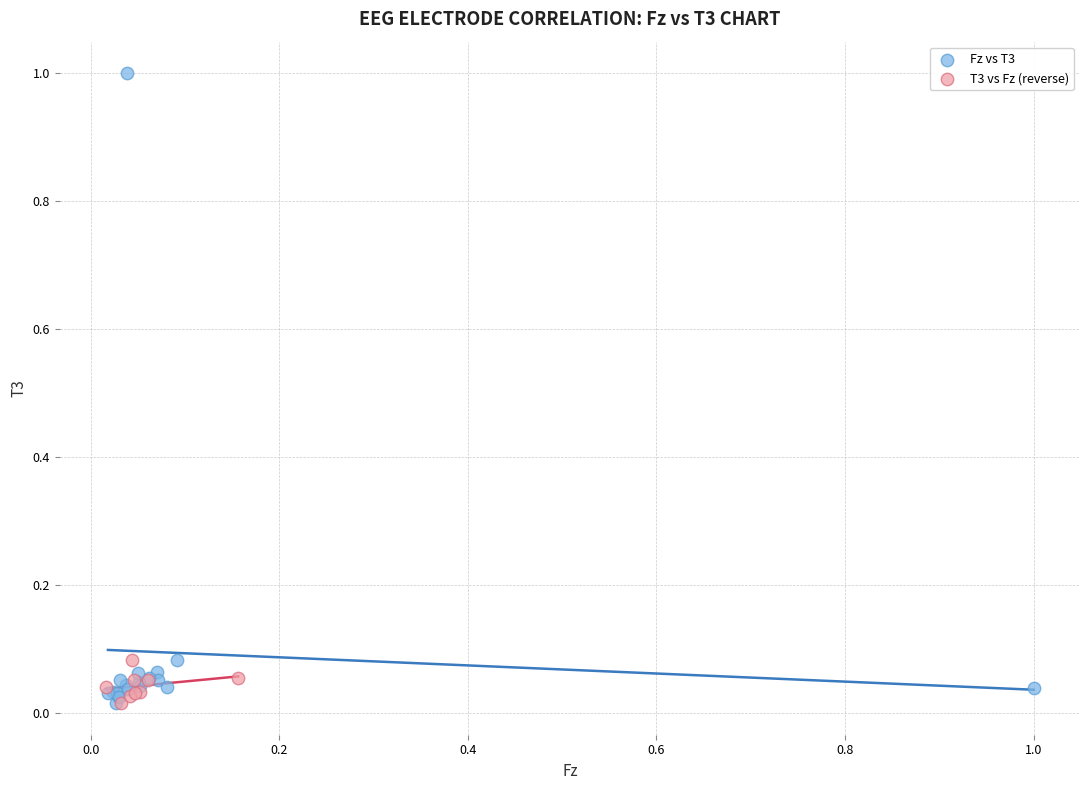

Which series has the widest spread of Y values?

Fz vs T3